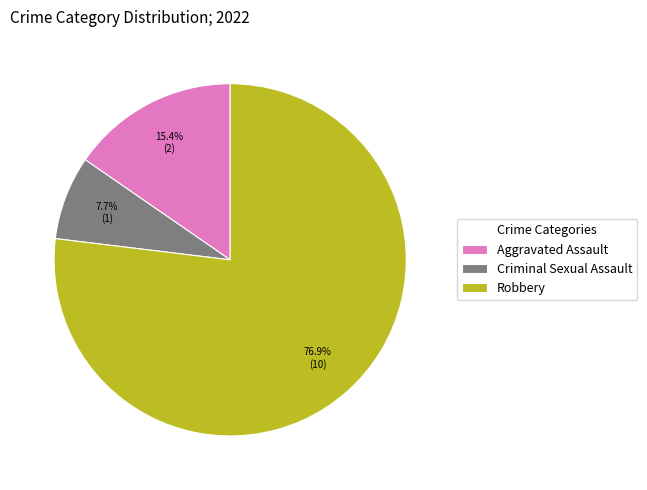

To the nearest percent, what is the difference between the Criminal Sexual Assault and Aggravated Assault slice percentages?

8%